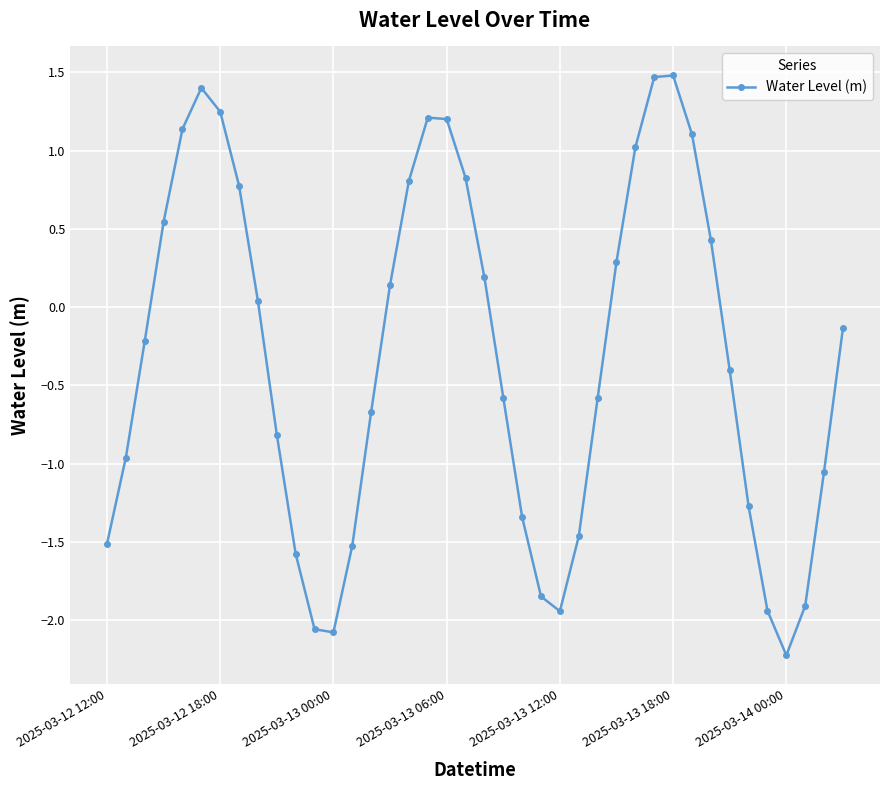

What is the value of the 37th point from the left?

-2.2